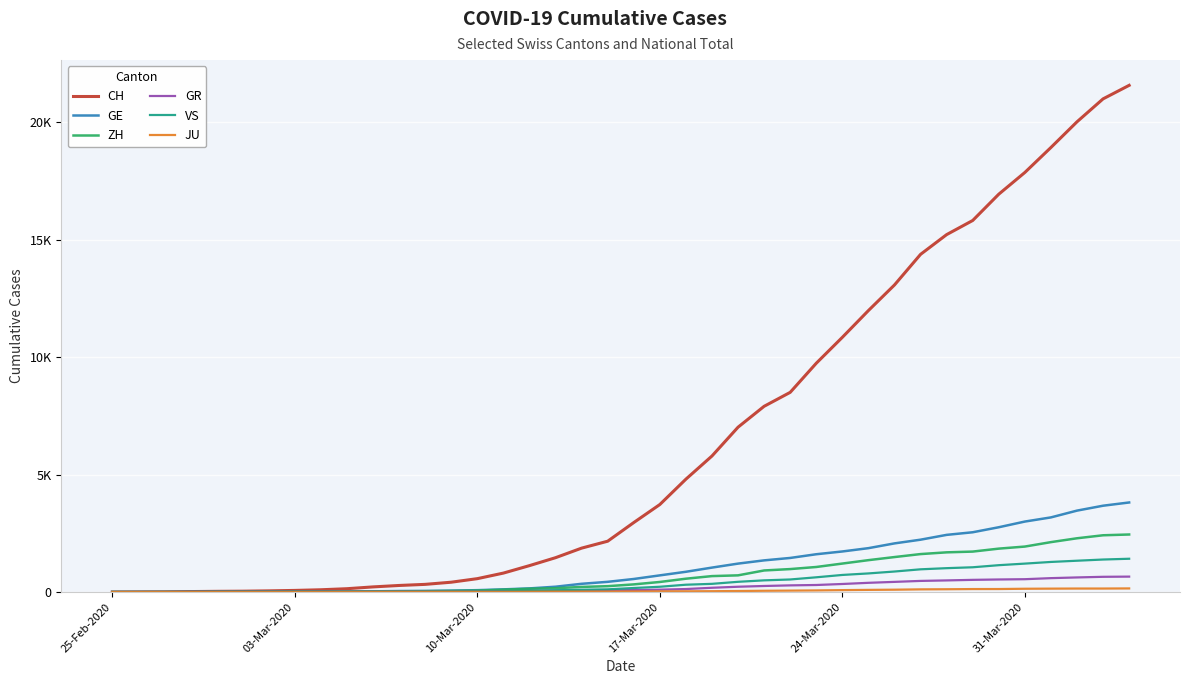

Which series has the largest total across all categories?

CH